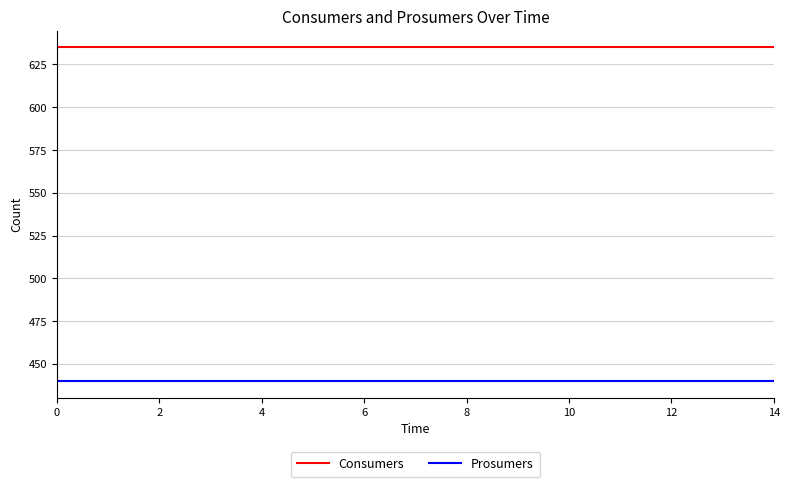

What is the maximum value for Prosumers?

440